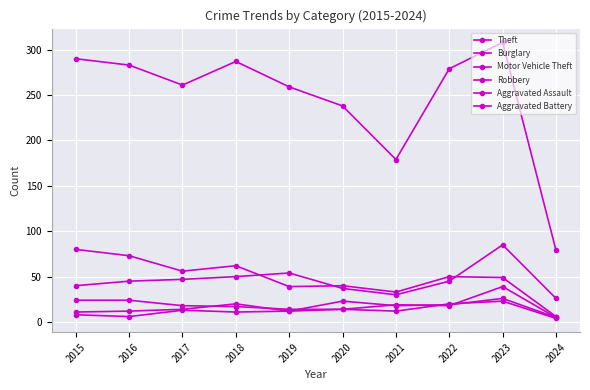

Which category has the highest value in the Robbery series?

2023